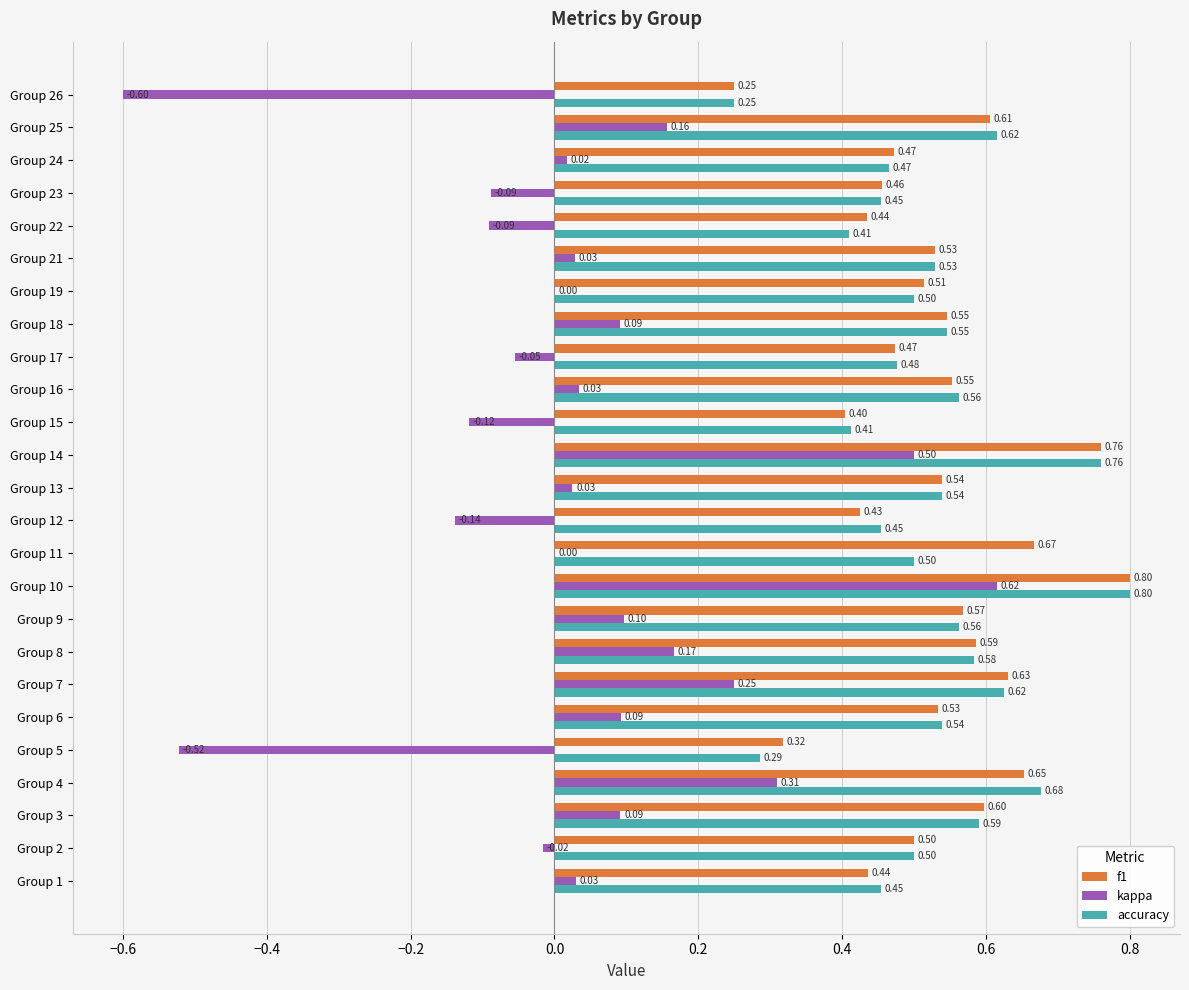

Which series has the largest total across all categories?

f1